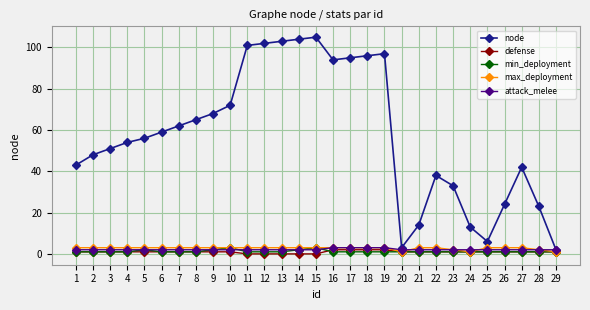

Which series has the largest total across all categories?

node